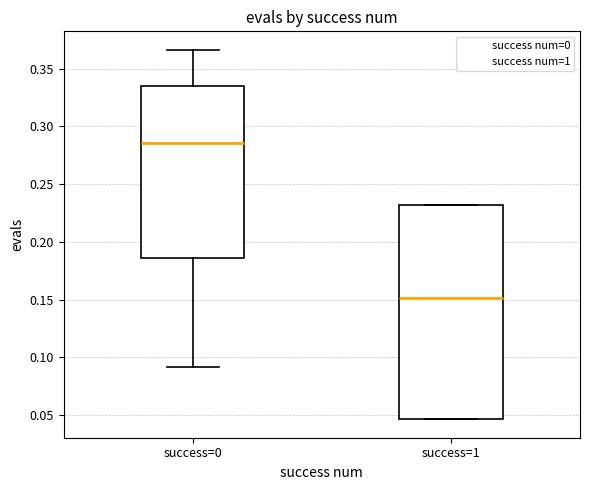

Comparing the boxes themselves (not the whiskers), which one is the tallest?

success=1